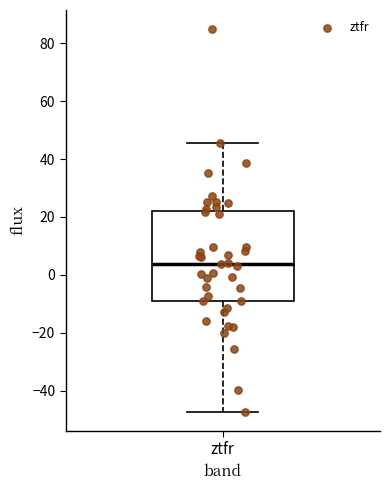

Transcribe this box plot: give where the median line is, the range the box spans, and where the two whiskers end, as read against the y-axis. The values are not printed on the chart, so give them approximately, as read against the axis.

median 4, box -10 to 22, whiskers -48 to 46